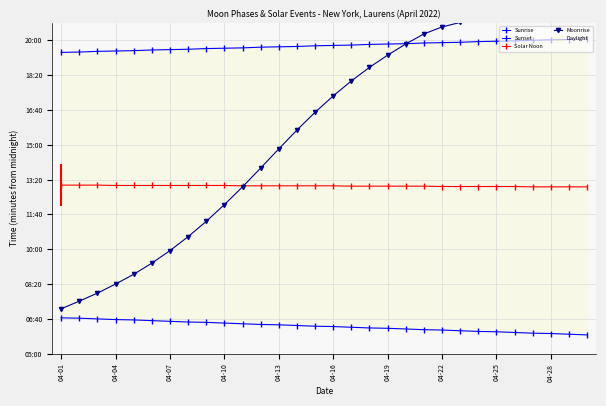

At which label does Solar Noon first exceed 782?

04-01